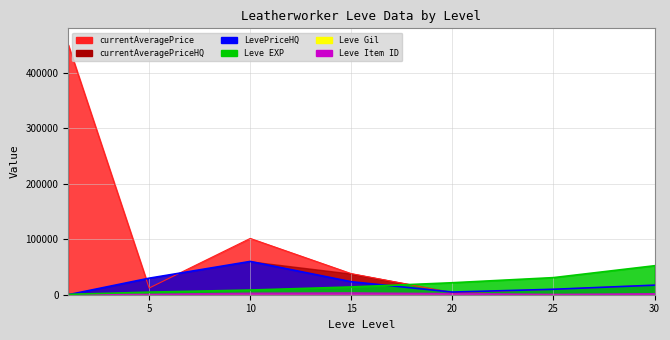

What is the difference between the second highest and minimum values in the Leve EXP series?

30190